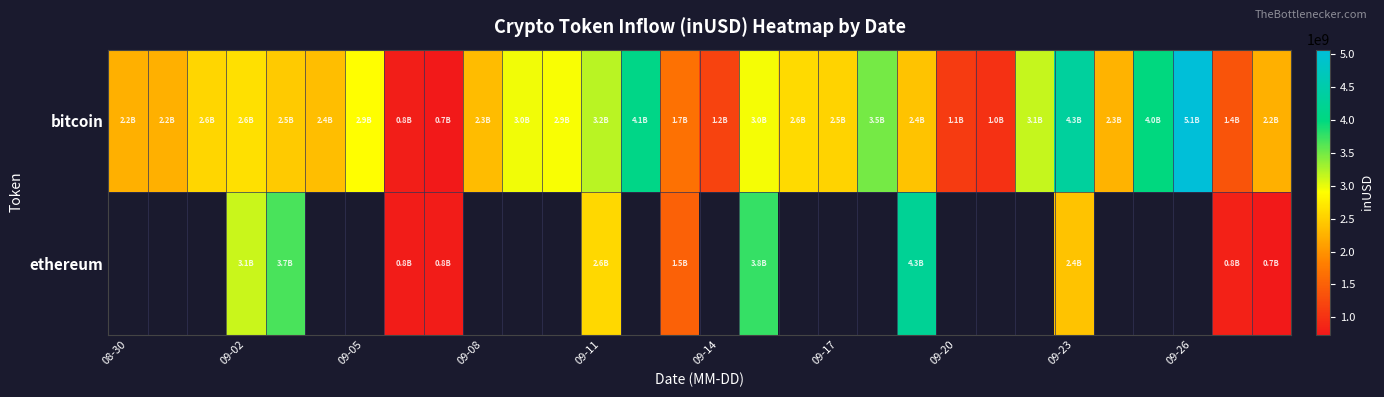

At how many categories does at least one series exceed 3950531899?

5